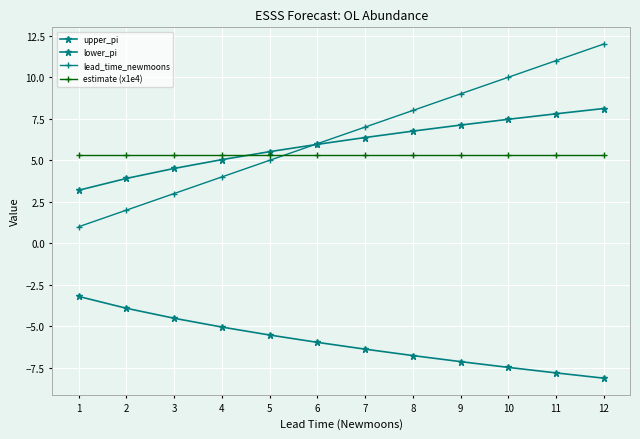

Is this an area chart (filled region under the line)?

No